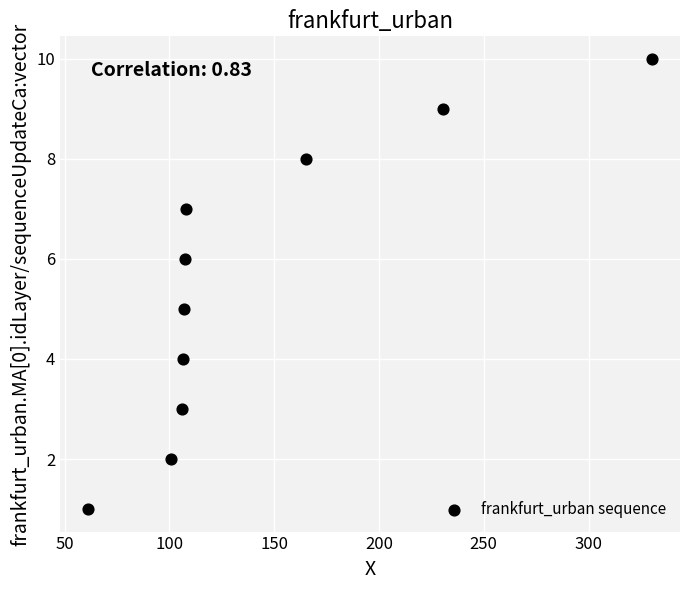

What is the average Y value?

6